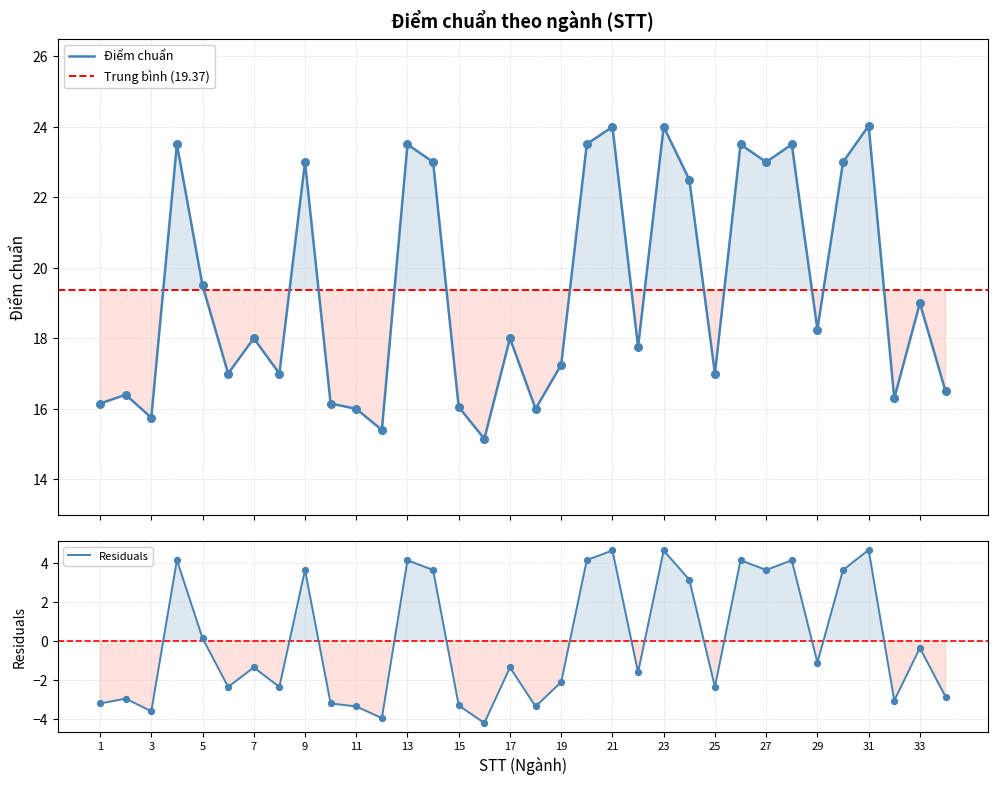

What is the change in value from 5 to 15?

-3.4